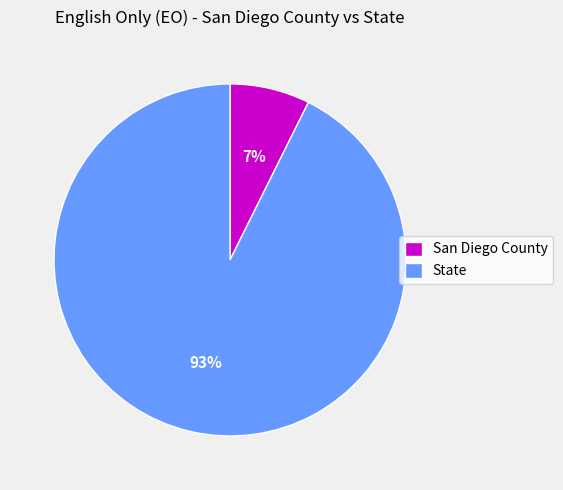

How many segments does this pie chart have?

2